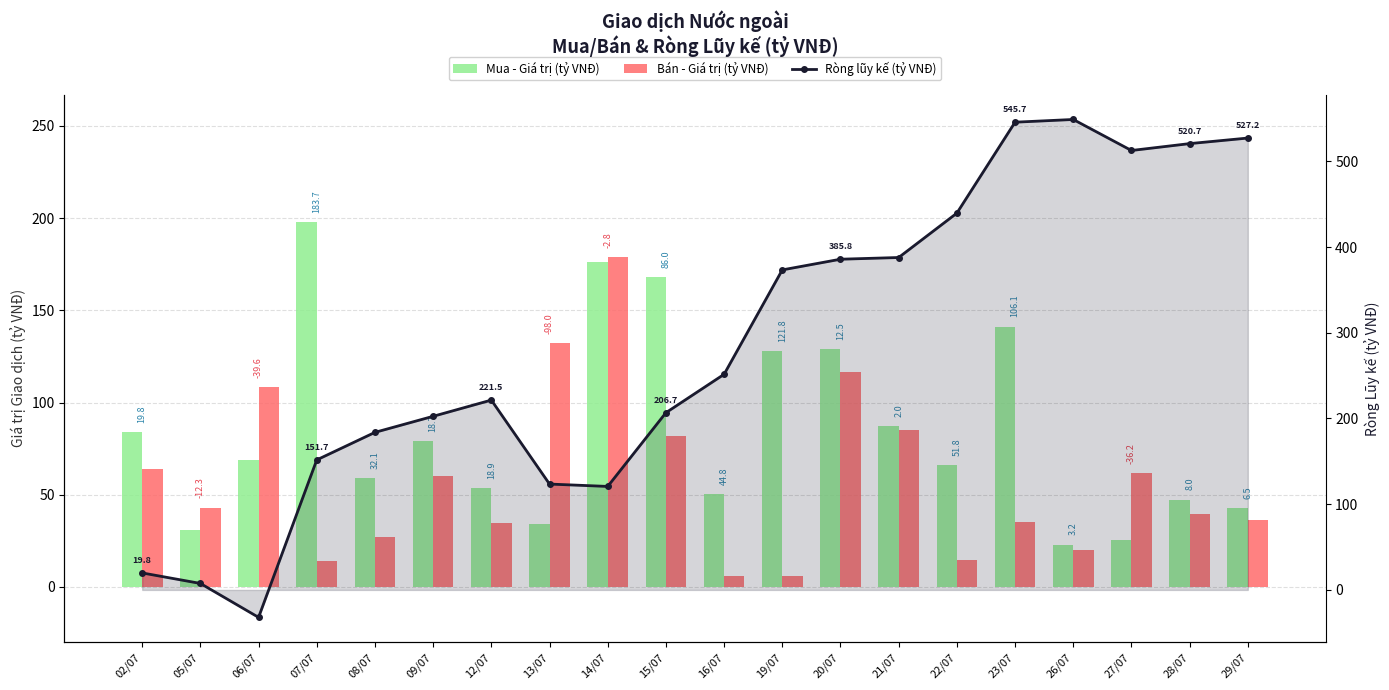

Which category has the highest value in the Bán - Giá trị (tỷ VNĐ) series?

14/07